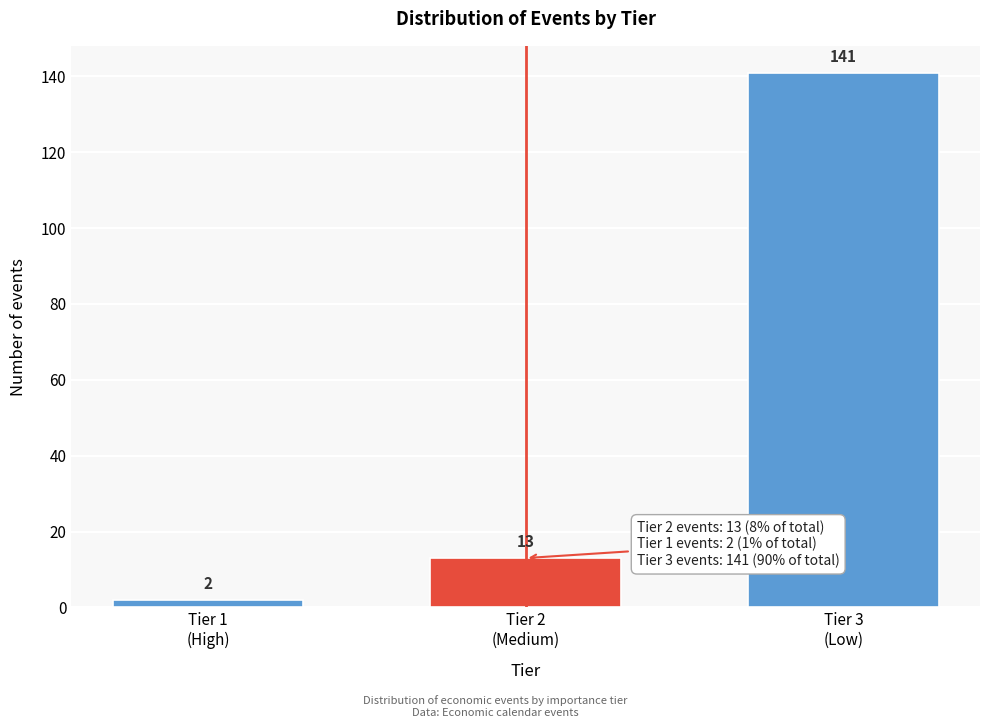

Reading left to right, extract all data points from this chart.

2	13	141